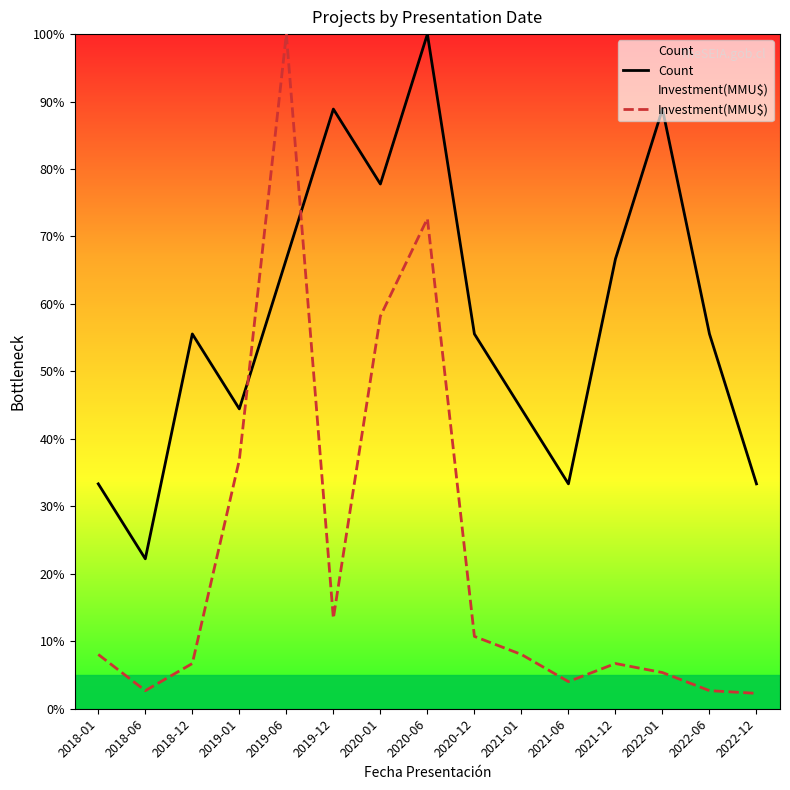

Rank the series by their maximum value, from lowest to highest.

Count, Investment(MMU$)